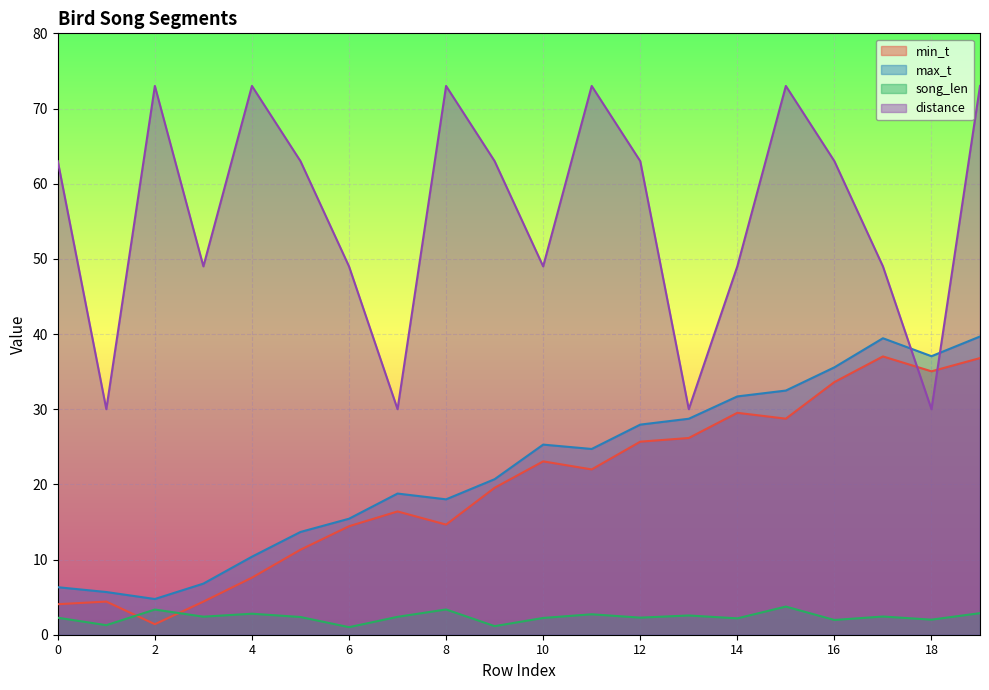

How many interior local peaks does the distance series have?

5